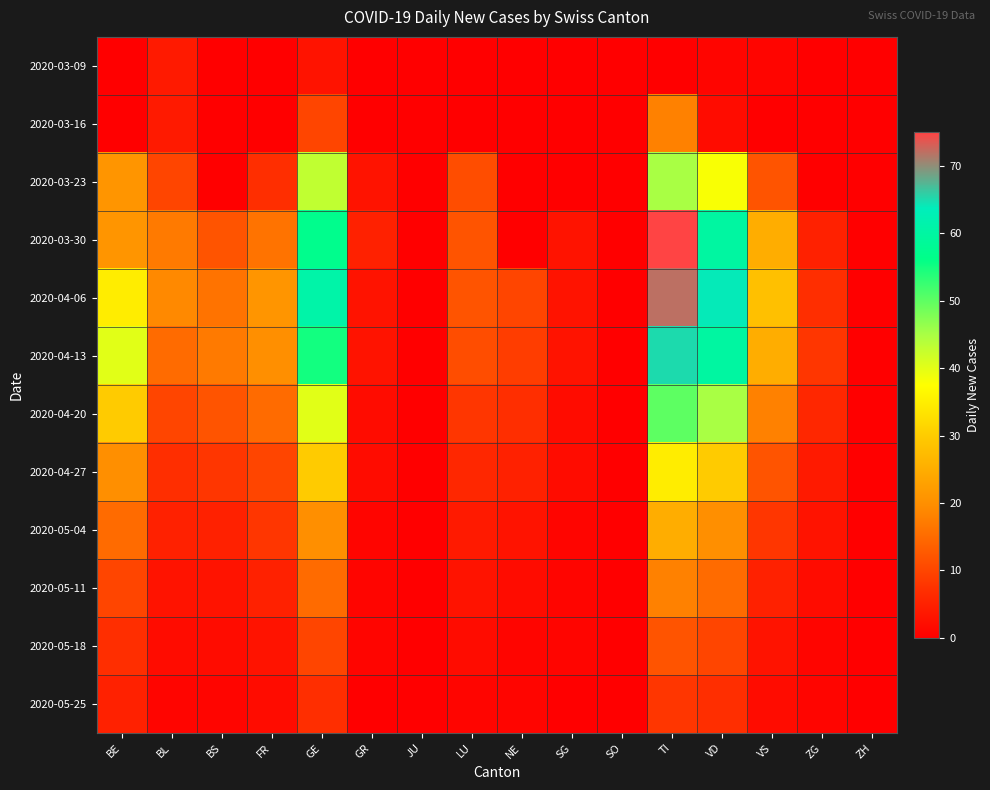

Count the number of data series in this chart.

12